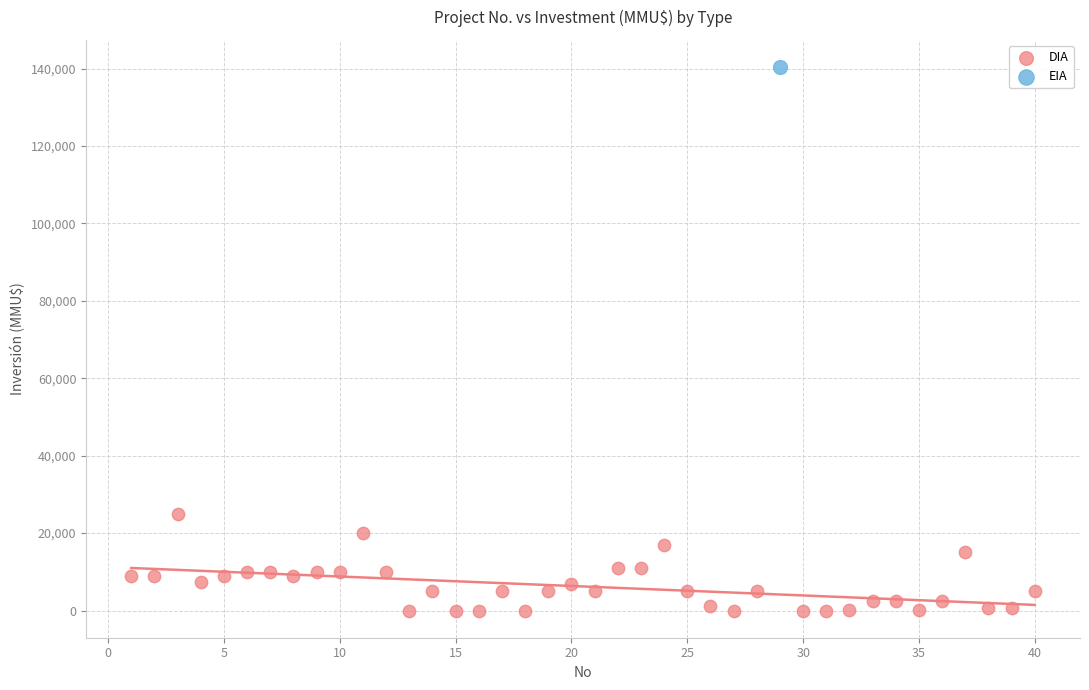

What are all the series names shown in the legend?

DIA, EIA